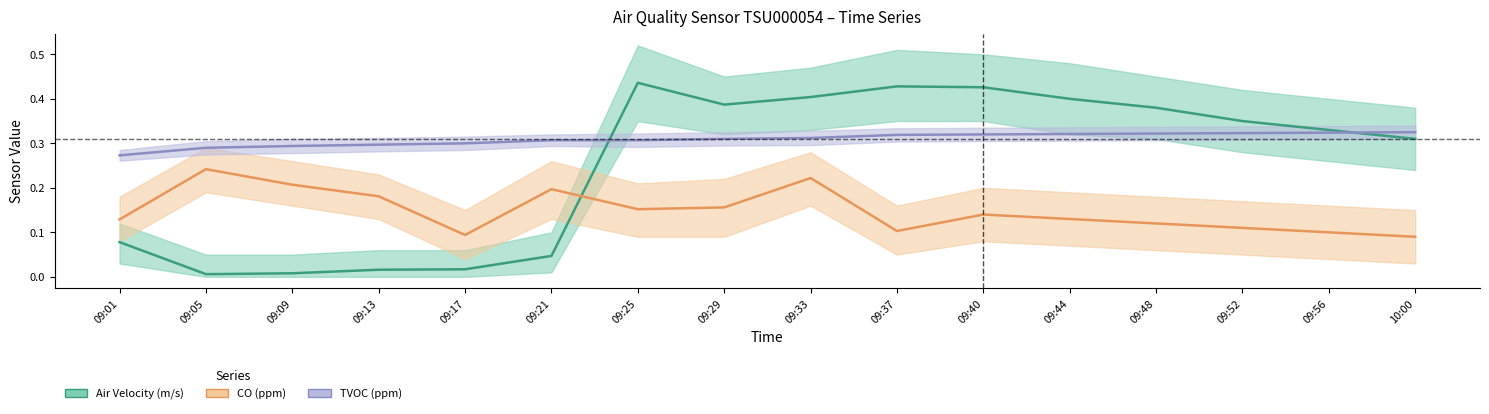

Which series has the largest total across all categories?

TVOC (ppm)